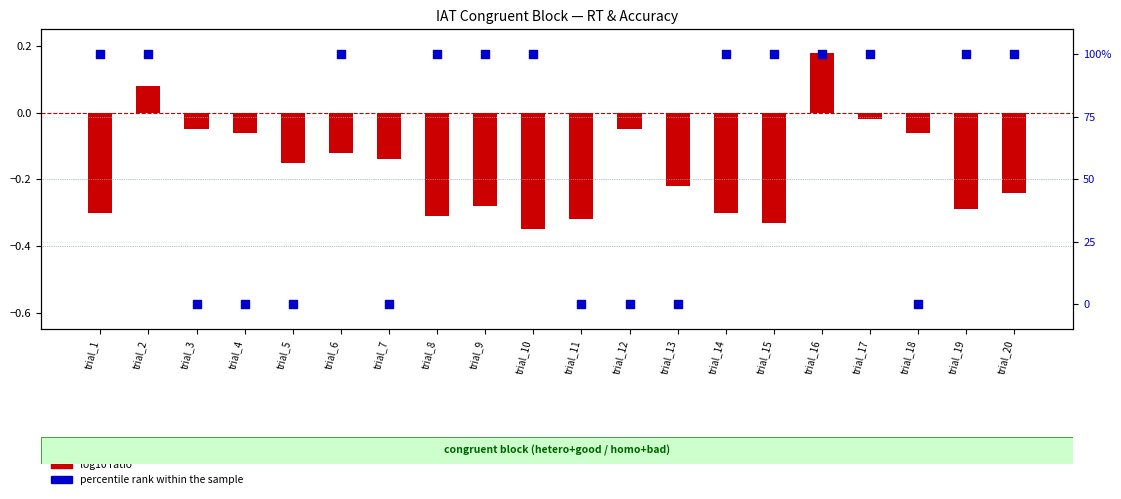

Which series has the largest Y range (max minus min)?

percentile rank within the sample